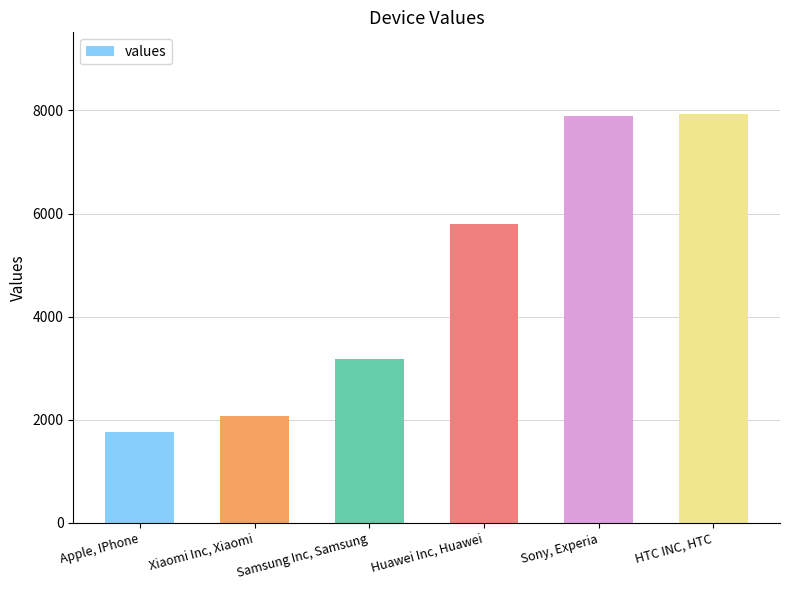

Approximately how many times larger is the value at Apple, IPhone compared to Xiaomi Inc, Xiaomi?

0.8